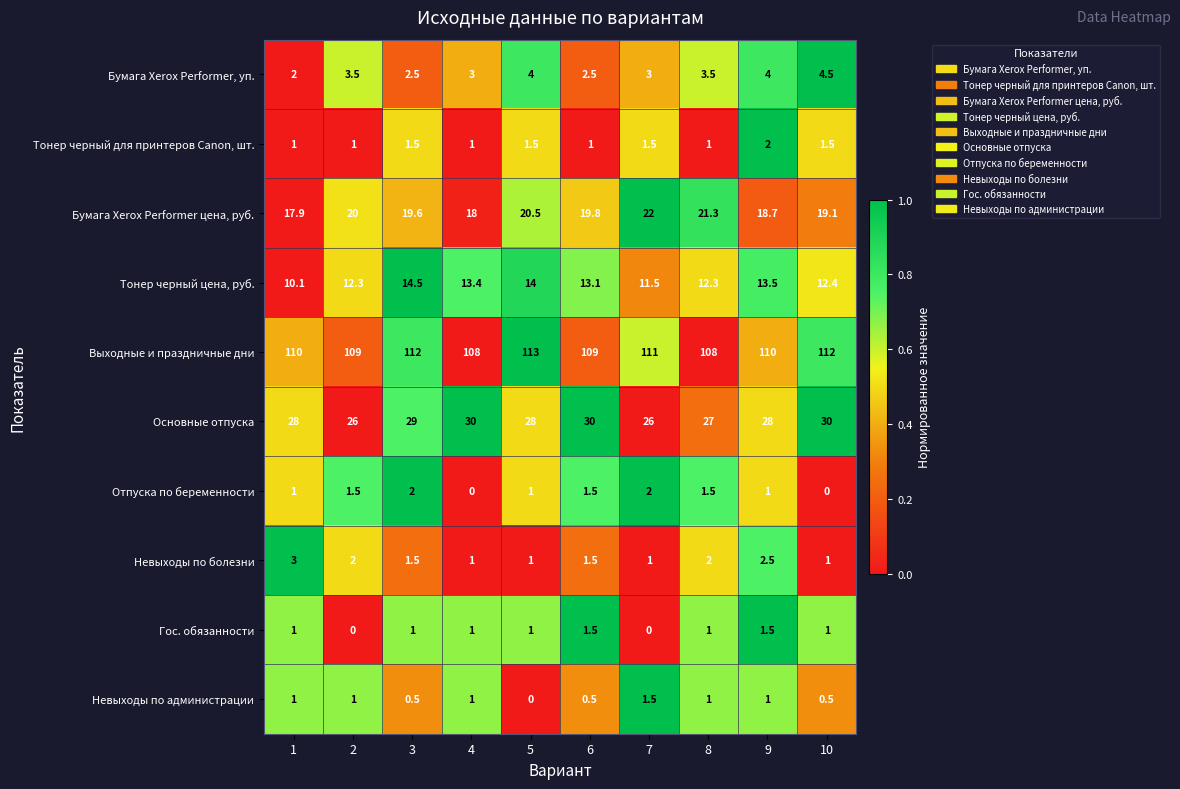

Is it true that Тонер черный для принтеров Canon, шт. equals 2.0 at 3?

False